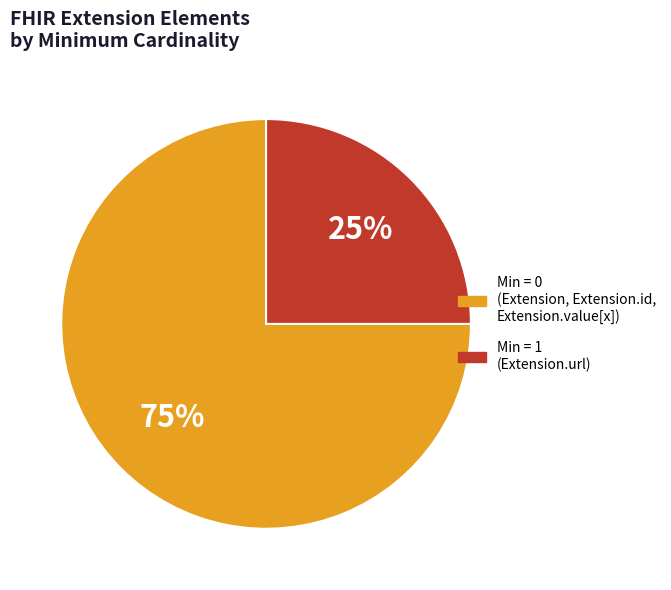

To the nearest percent, what is the difference between the largest and smallest slice percentages?

50%